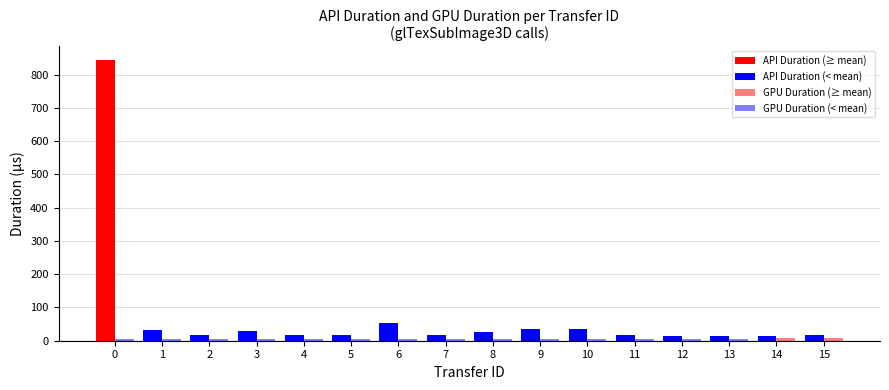

Reading left to right, transcribe all the data shown in this chart.

API Duration: 0=842.5	1=31.5	2=15.9	3=28.5	4=16.7	5=15.8	6=53.9	7=16.1	8=26.6	9=36.2	10=36.0	11=17.4	12=15.0	13=14.4	14=14.7	15=16.2
GPU Duration: 0=5.7	1=5.5	2=5.5	3=5.5	4=5.5	5=5.5	6=5.5	7=5.7	8=5.5	9=5.5	10=5.5	11=5.5	12=5.5	13=5.5	14=6.8	15=7.5